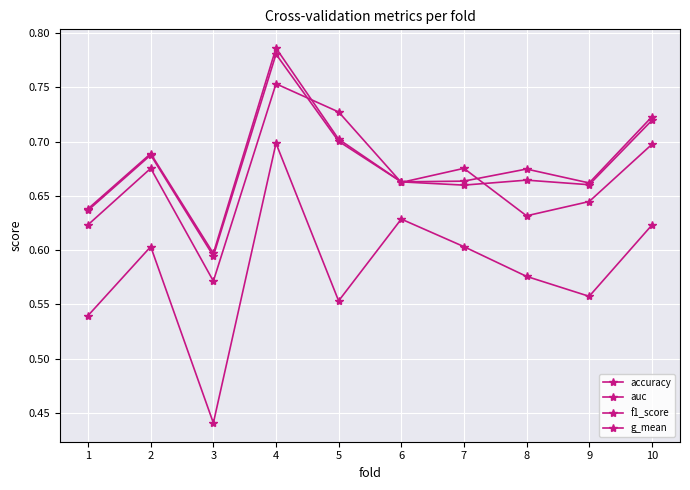

Rank the series at 8 from lowest to highest value.

f1_score, accuracy, g_mean, auc